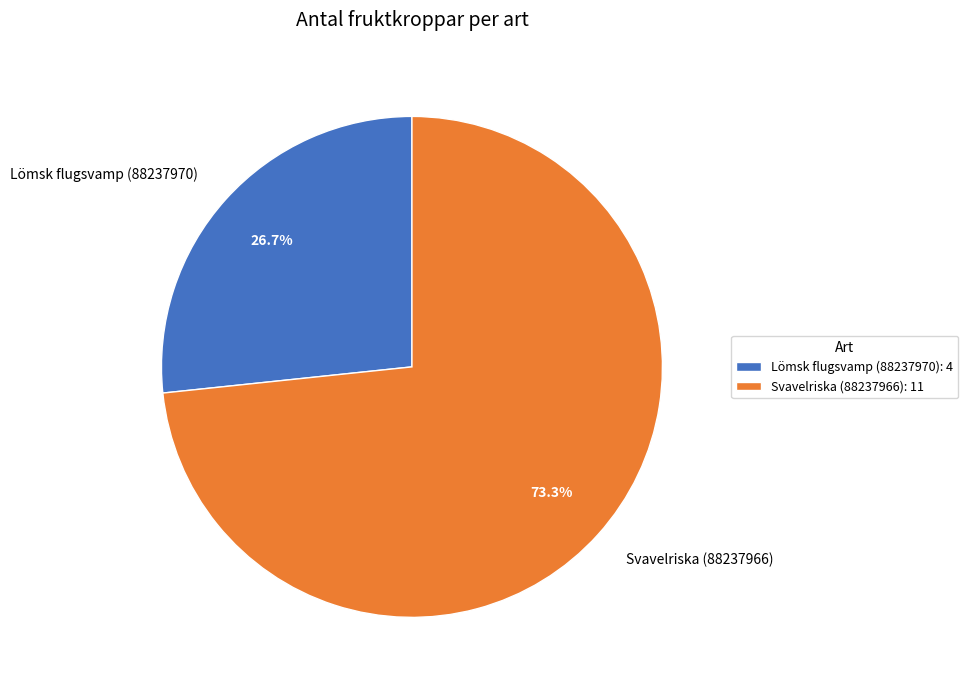

Approximately how many times larger is the value at Lömsk flugsvamp (88237970) compared to Svavelriska (88237966)?

0.4